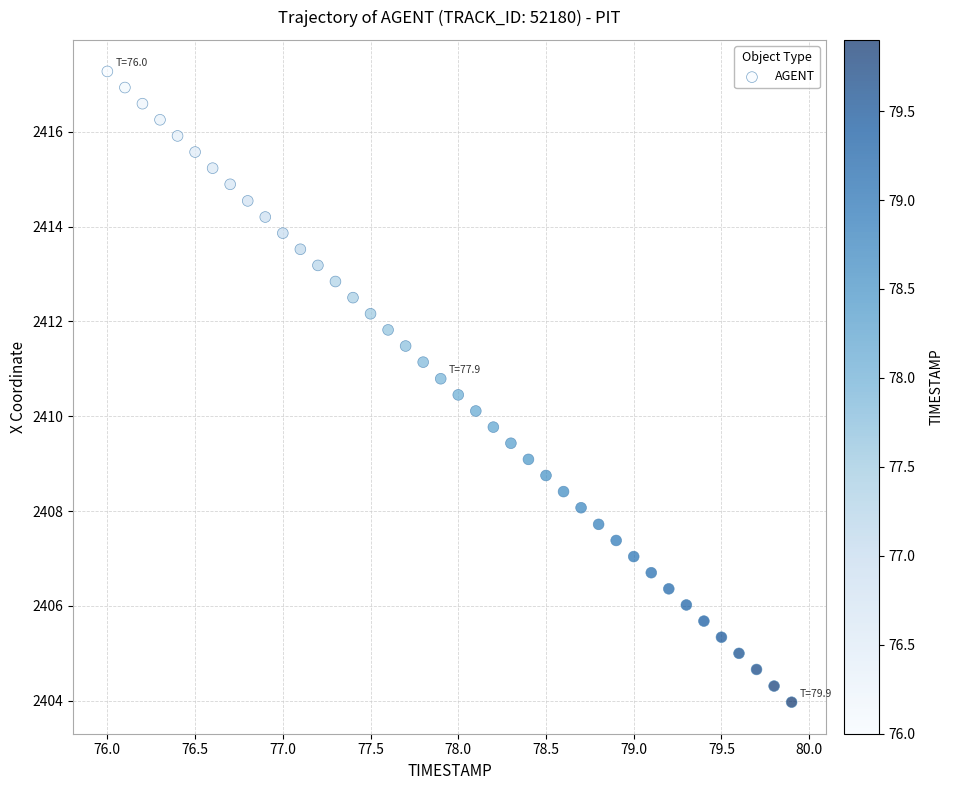

What is the range of X values (max minus min)?

3.9